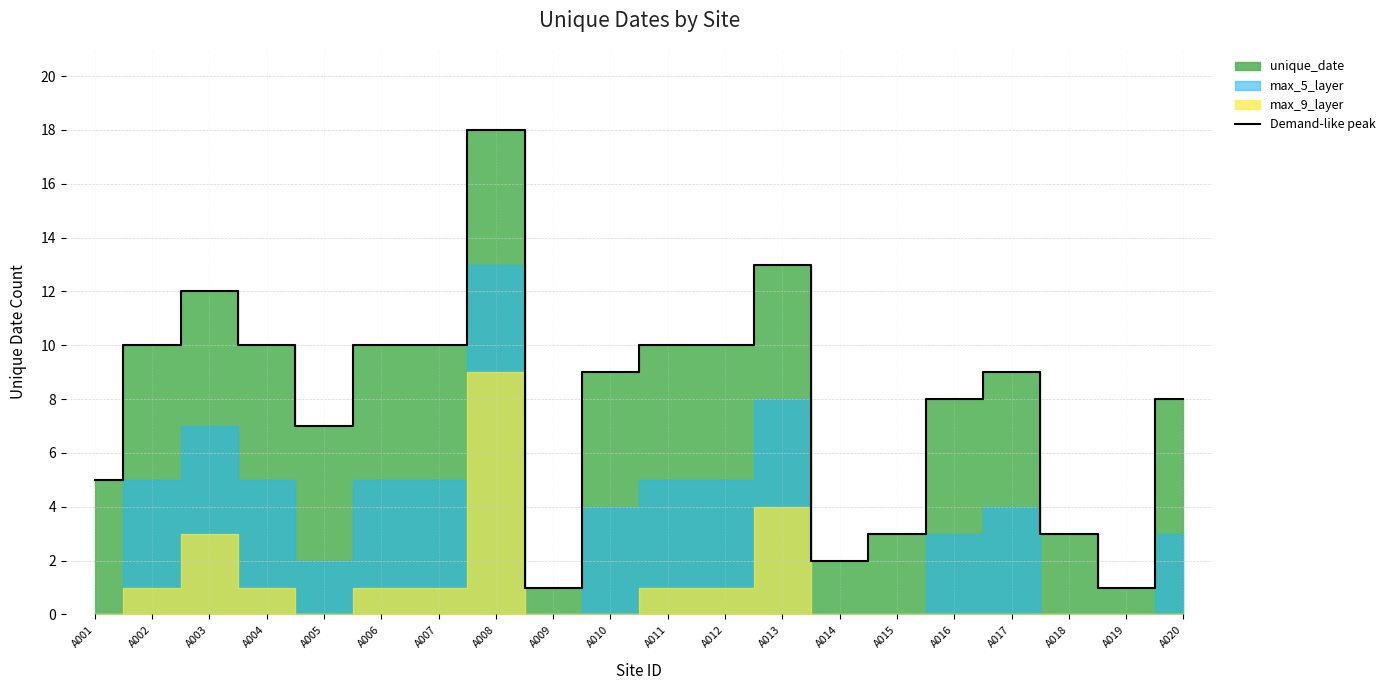

Reading left to right, what are all the values shown in this chart?

A001=5	A002=10	A003=12	A004=10	A005=7	A006=10	A007=10	A008=18	A009=1	A010=9	A011=10	A012=10	A013=13	A014=2	A015=3	A016=8	A017=9	A018=3	A019=1	A020=8